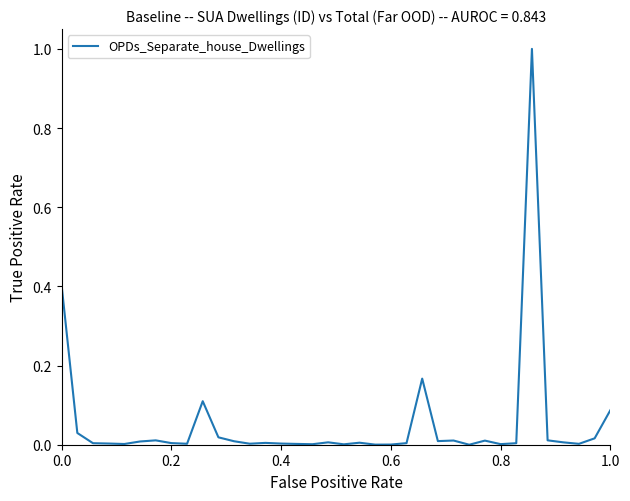

What is the maximum value shown in the chart?

1.0